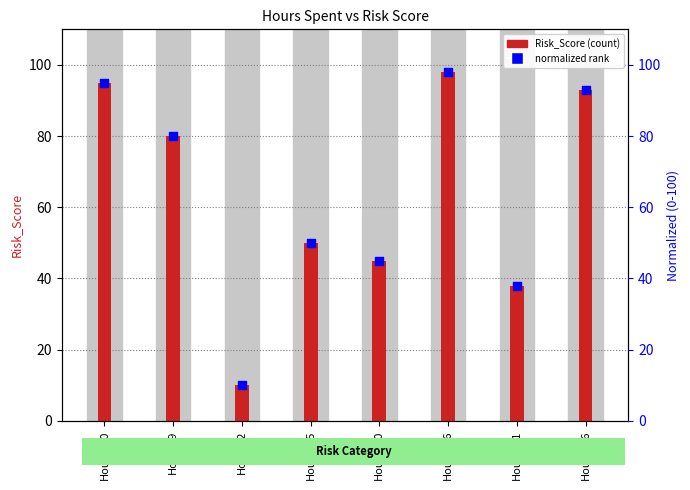

At how many categories does at least one series exceed 64?

4